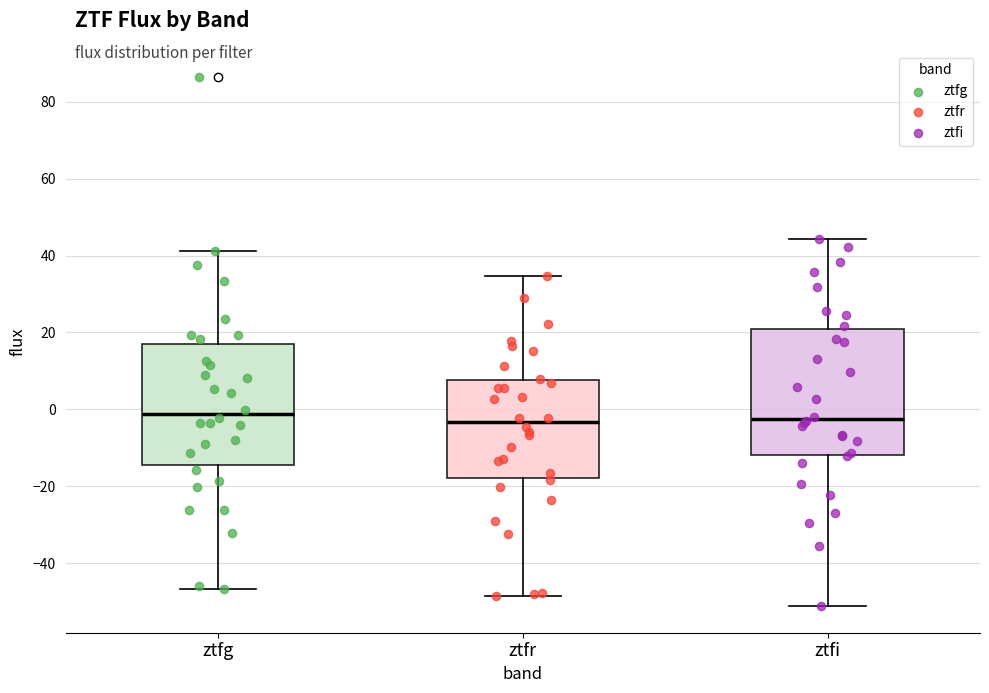

Reading left to right, transcribe this box plot: for each box, give where its median line is, the range the box spans, and where its two whiskers end, as read against the y-axis. The values are not printed on the chart, so give them approximately, as read against the axis.

ztfg: median -2, box -14 to 16, whiskers -46 to 42
ztfr: median -4, box -18 to 8, whiskers -48 to 34
ztfi: median -2, box -12 to 20, whiskers -52 to 44